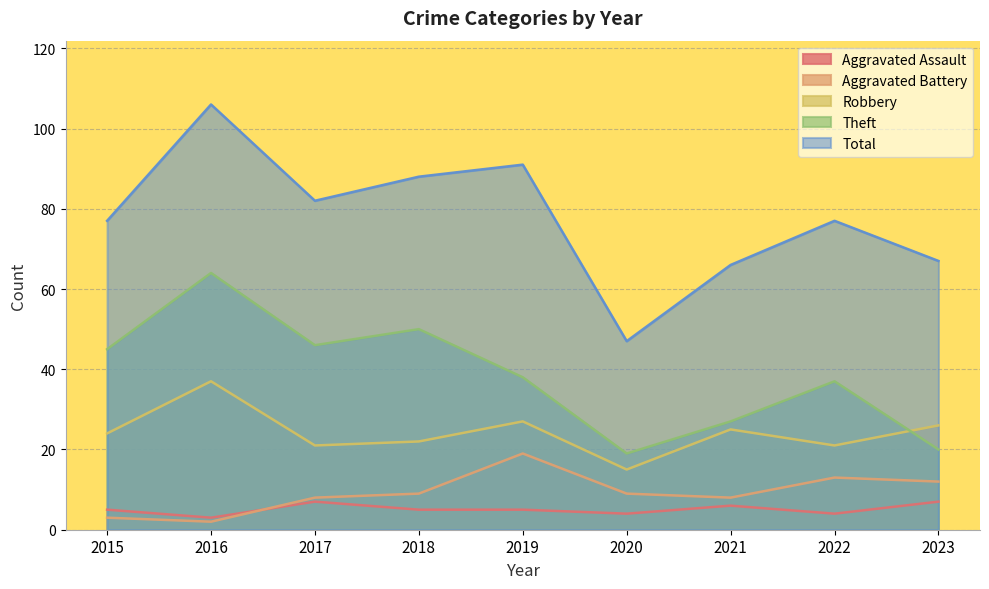

At which label does Theft first exceed 38?

2015